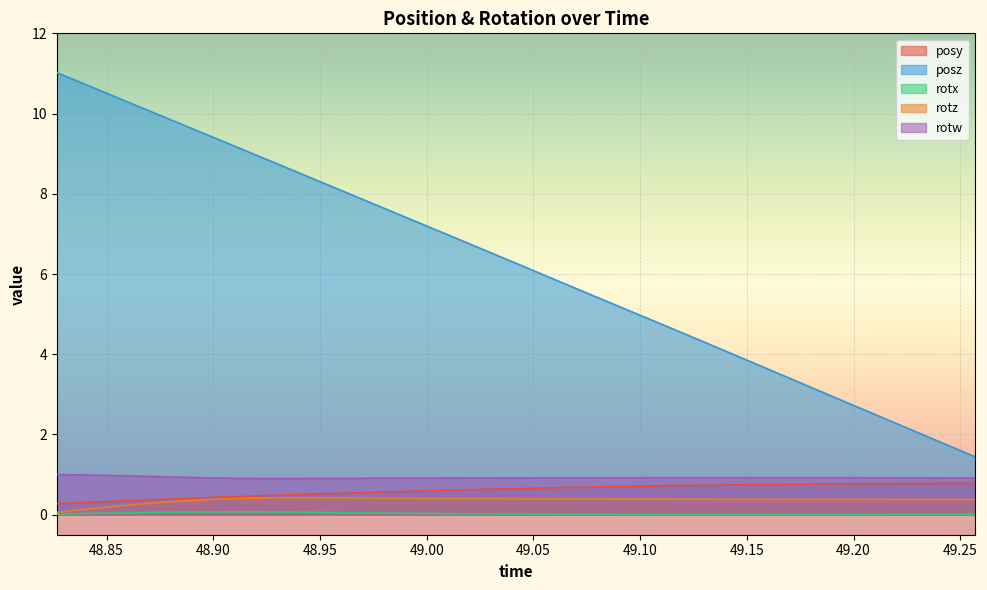

Which series has the largest total across all categories?

posz